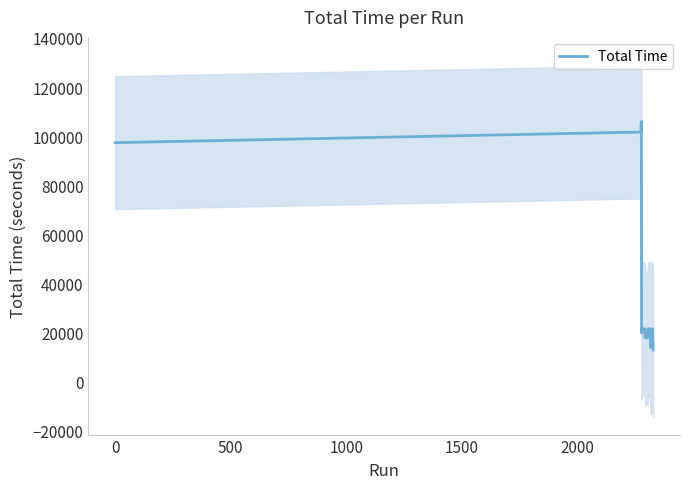

What is the smallest value displayed?

12958.8